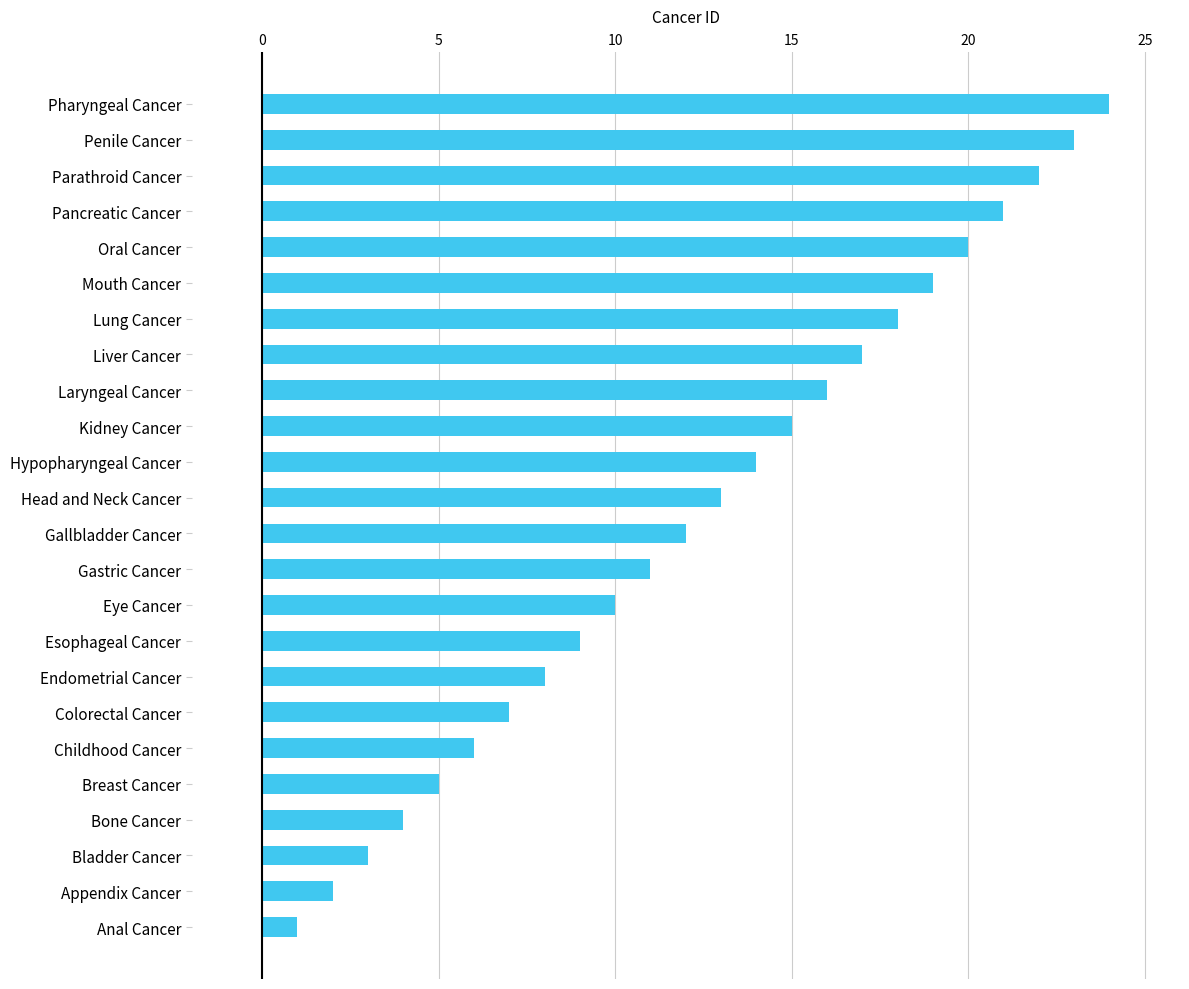

Rank the categories by value from highest to lowest.

Pharyngeal Cancer, Penile Cancer, Parathroid Cancer, Pancreatic Cancer, Oral Cancer, Mouth Cancer, Lung Cancer, Liver Cancer, Laryngeal Cancer, Kidney Cancer, Hypopharyngeal Cancer, Head and Neck Cancer, Gallbladder Cancer, Gastric Cancer, Eye Cancer, Esophageal Cancer, Endometrial Cancer, Colorectal Cancer, Childhood Cancer, Breast Cancer, Bone Cancer, Bladder Cancer, Appendix Cancer, Anal Cancer